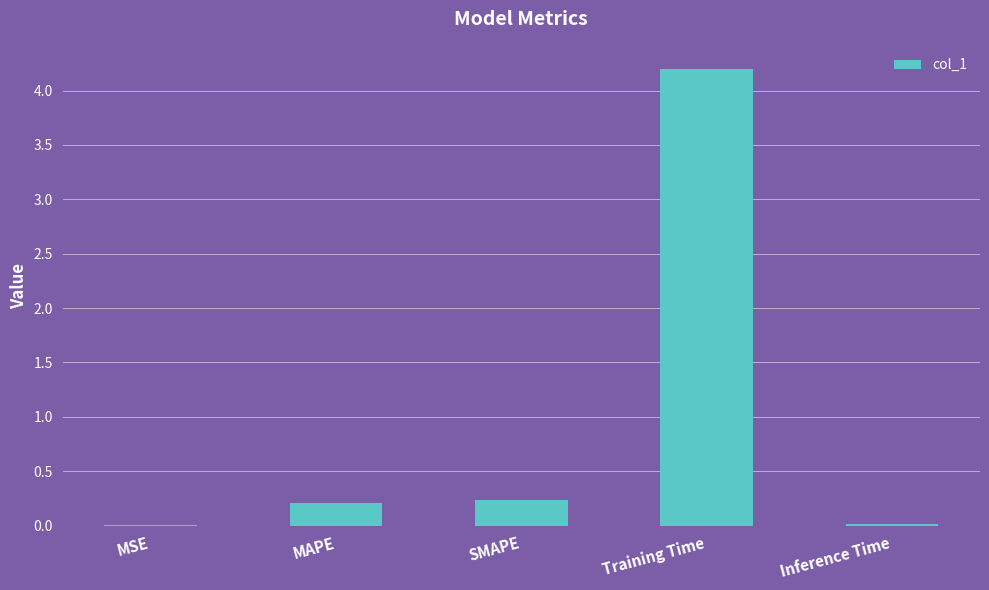

Which has a higher value, MAPE or MSE?

MAPE